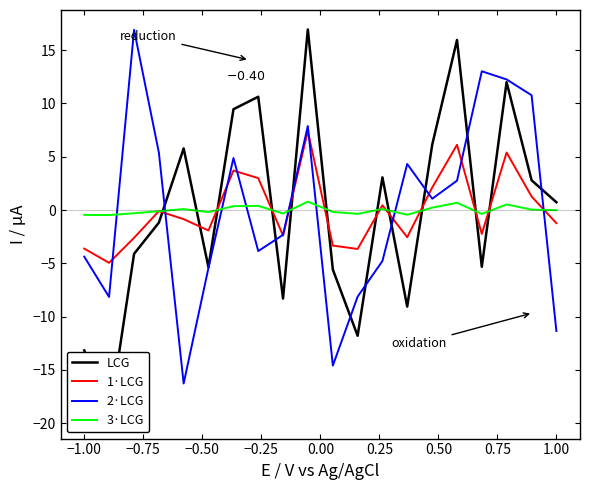

What is the minimum value shown in the chart?

-19.6